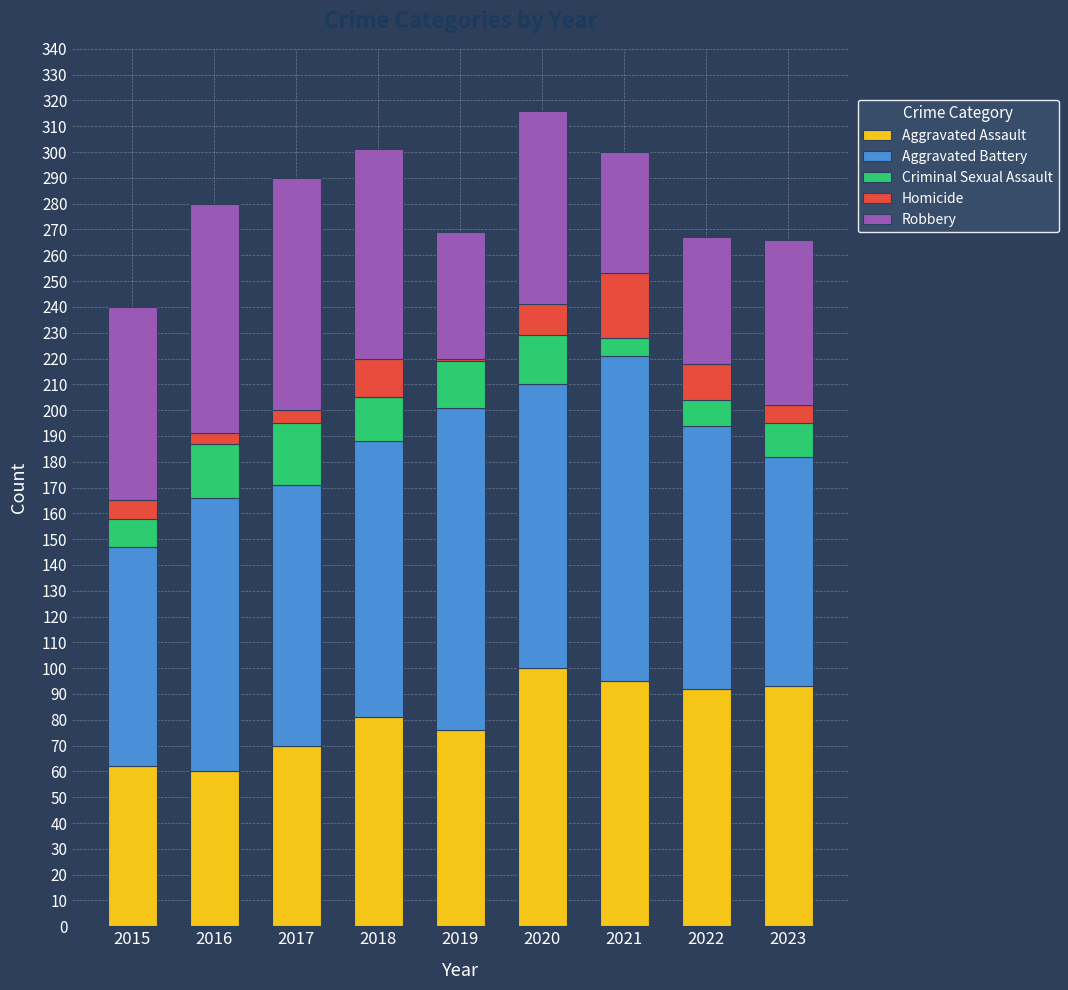

What is the total value across all series at 2020?

316